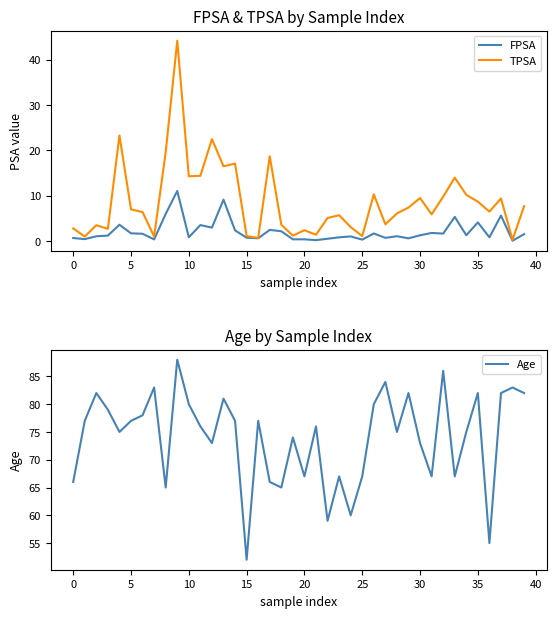

Is it true that TPSA equals 8.9 at 31?

False